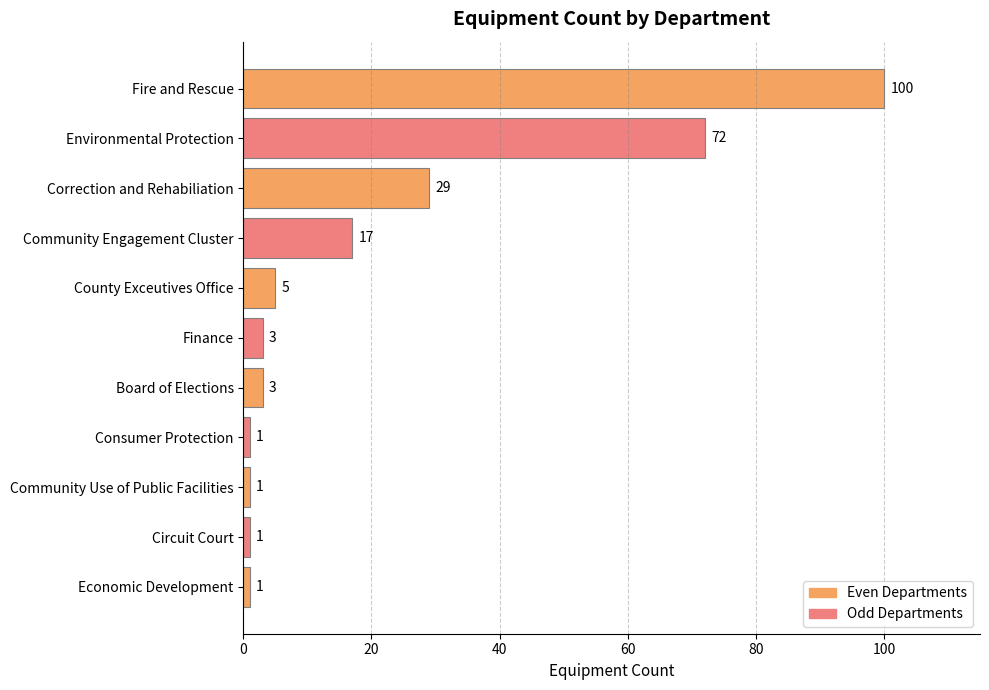

Which has a higher value, Board of Elections or Community Engagement Cluster?

Community Engagement Cluster